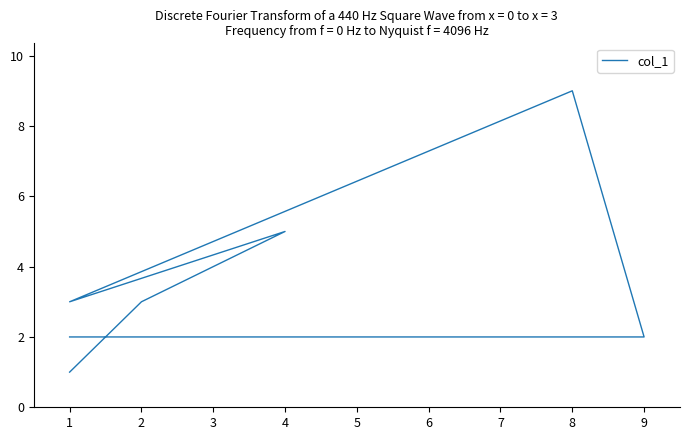

Does the chart have visible grid lines?

No